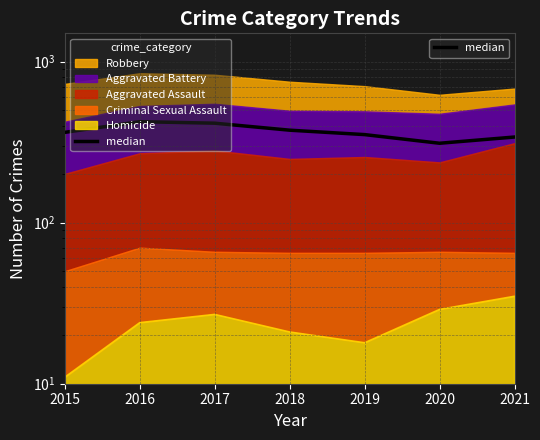

Does the chart have visible grid lines?

Yes